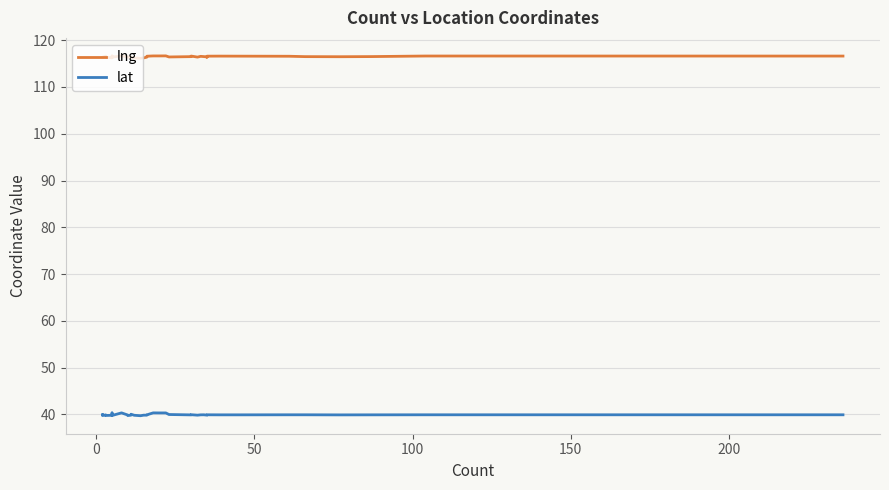

True or false: lng and lat cross at least once.

False